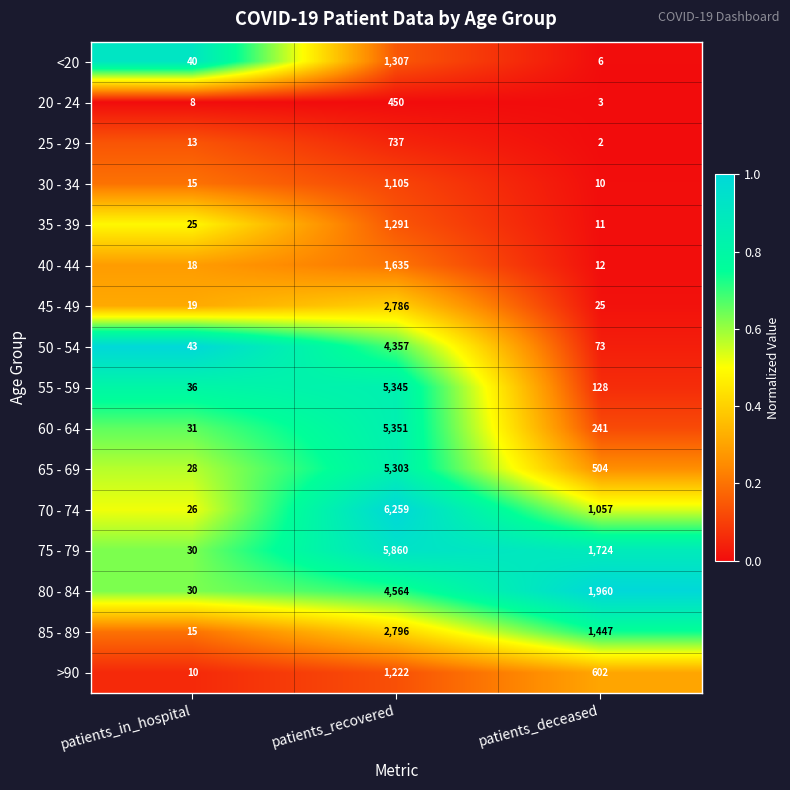

What is the maximum value for 50 - 54?

4357